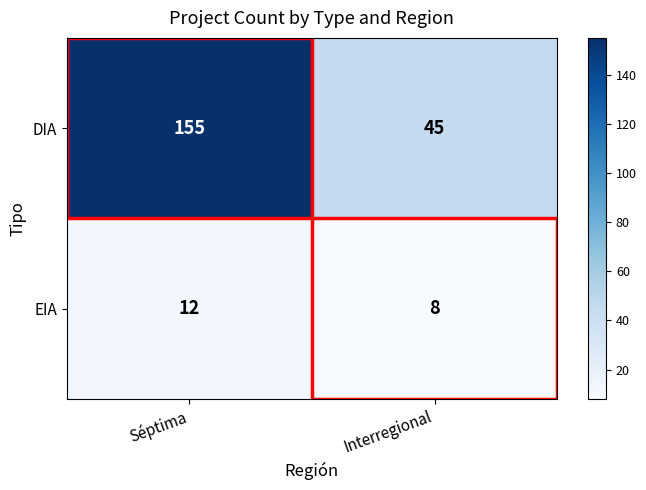

Read the DIA value at Séptima.

155